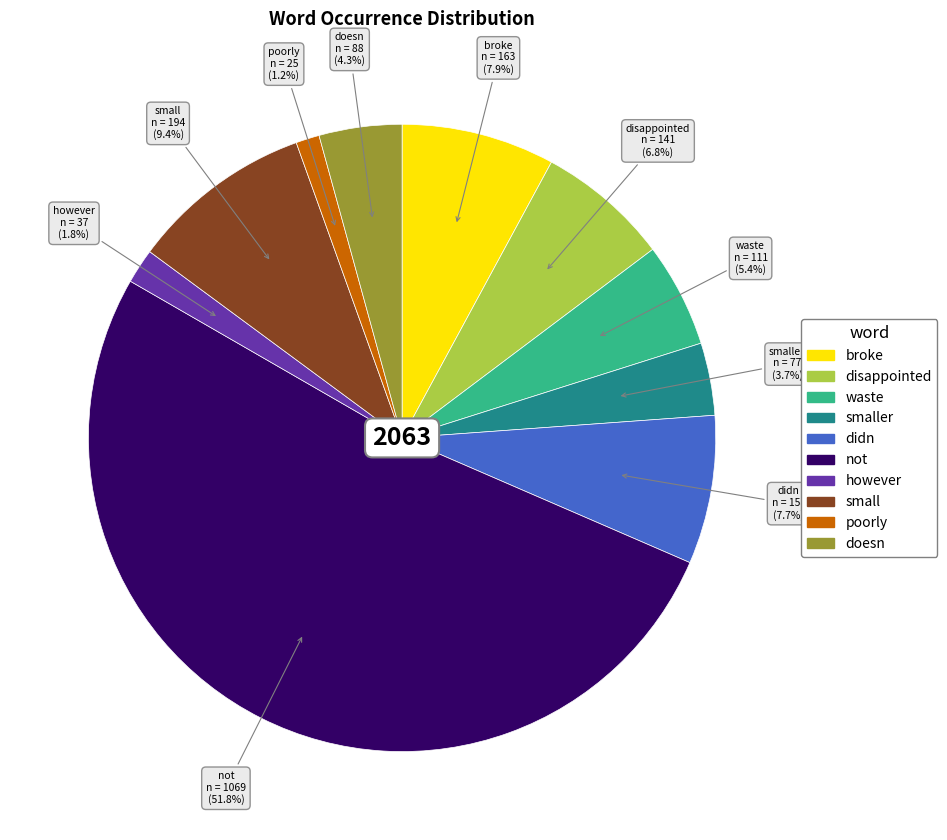

Count the number of slices in the pie.

10